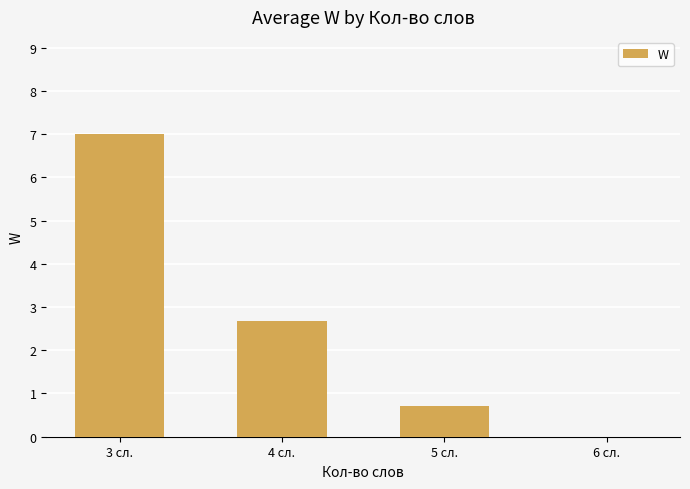

Which category has the highest value across all series?

3 сл.